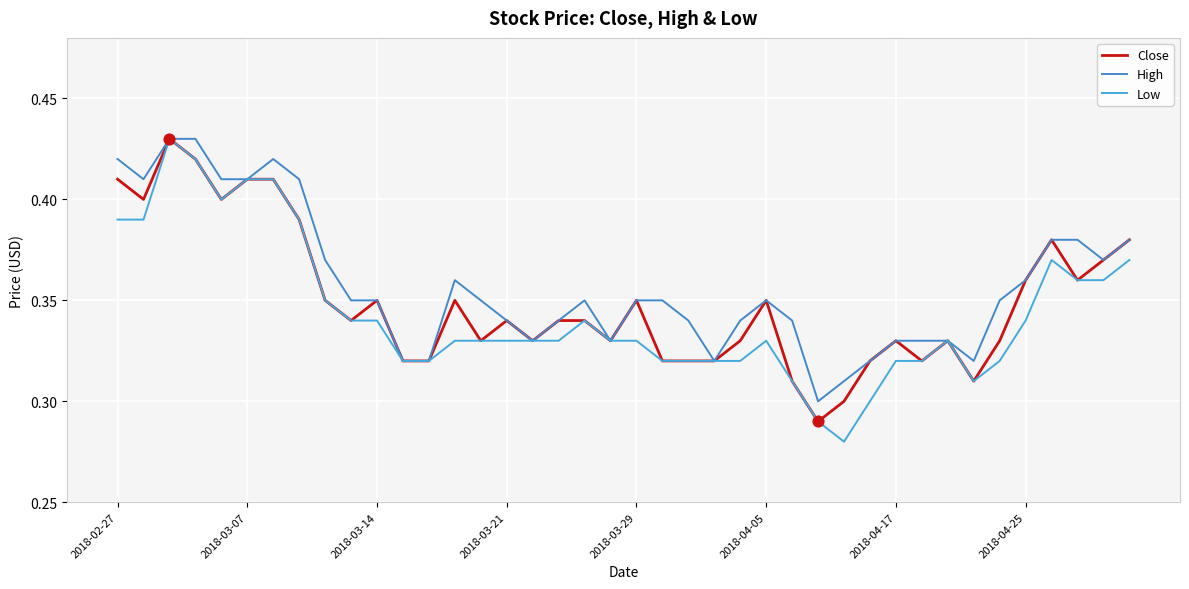

What are all the series names shown in the legend?

Close, High, Low